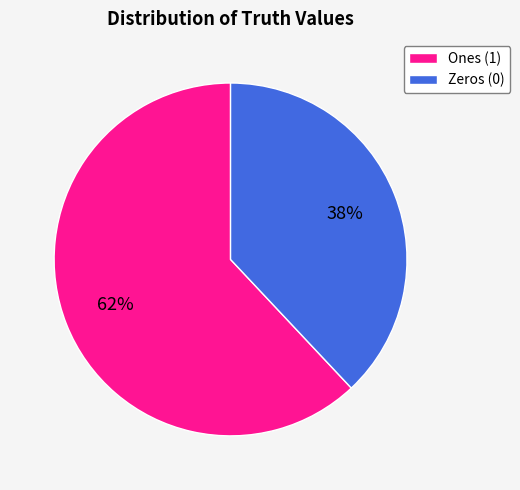

Is there a majority slice in this chart?

Yes